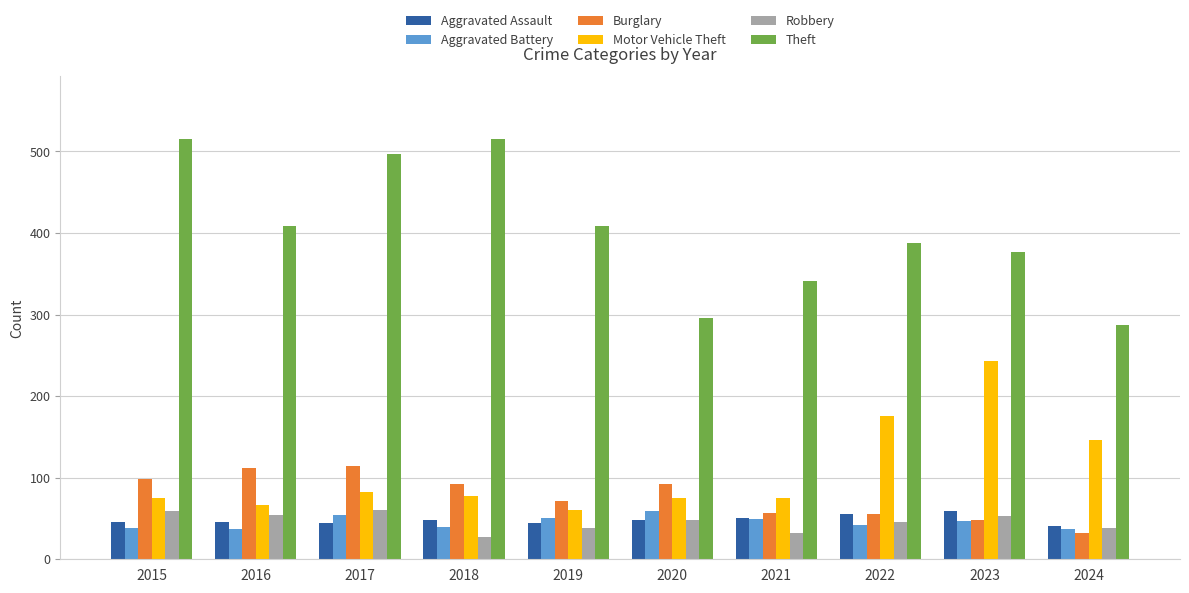

What is the maximum value shown in the chart?

515